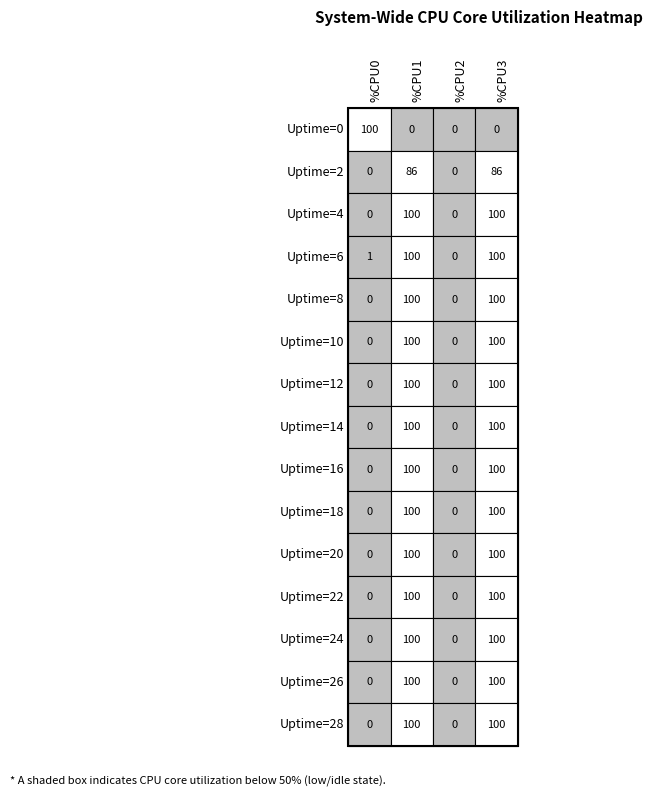

Read the Uptime=28 value at 1.

100.0